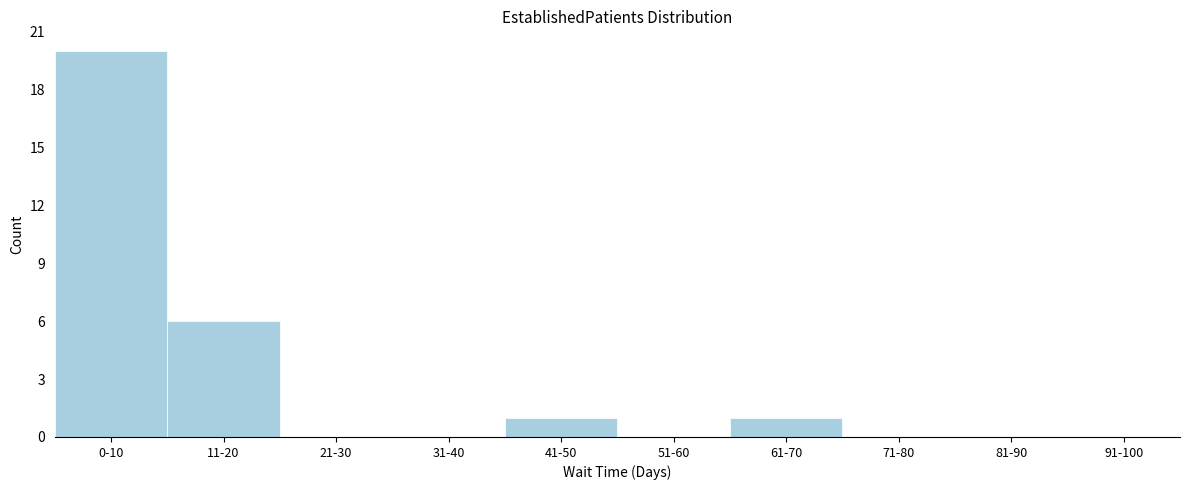

Reading right to left, extract all data points from this chart.

91-100=0	81-90=0	71-80=0	61-70=1	51-60=0	41-50=1	31-40=0	21-30=0	11-20=6	0-10=20